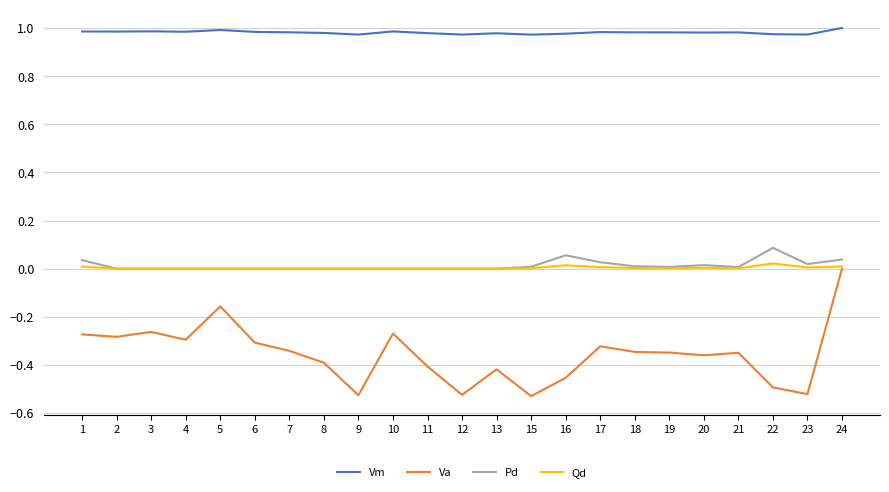

The value of Vm at 9 is 0.6. True or false?

False